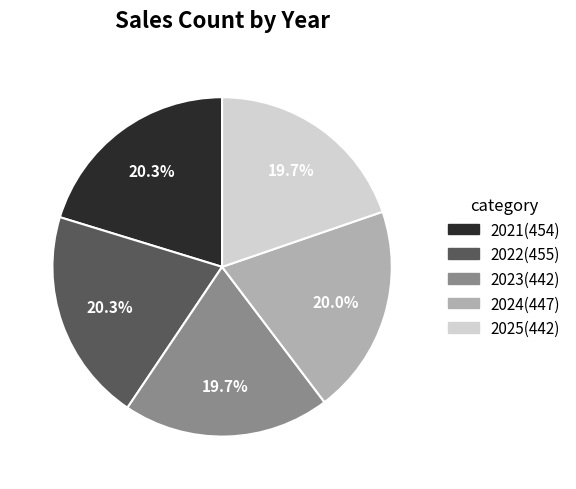

To the nearest percent, what percentage of the pie is 2023?

20%